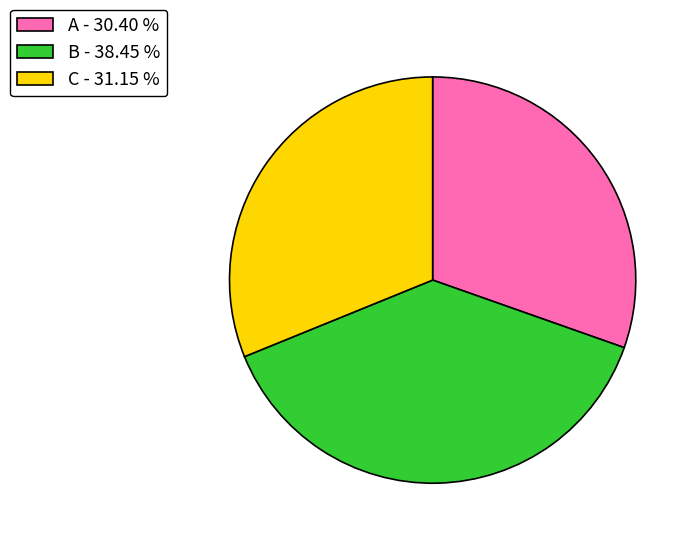

Count the number of slices in the pie.

3